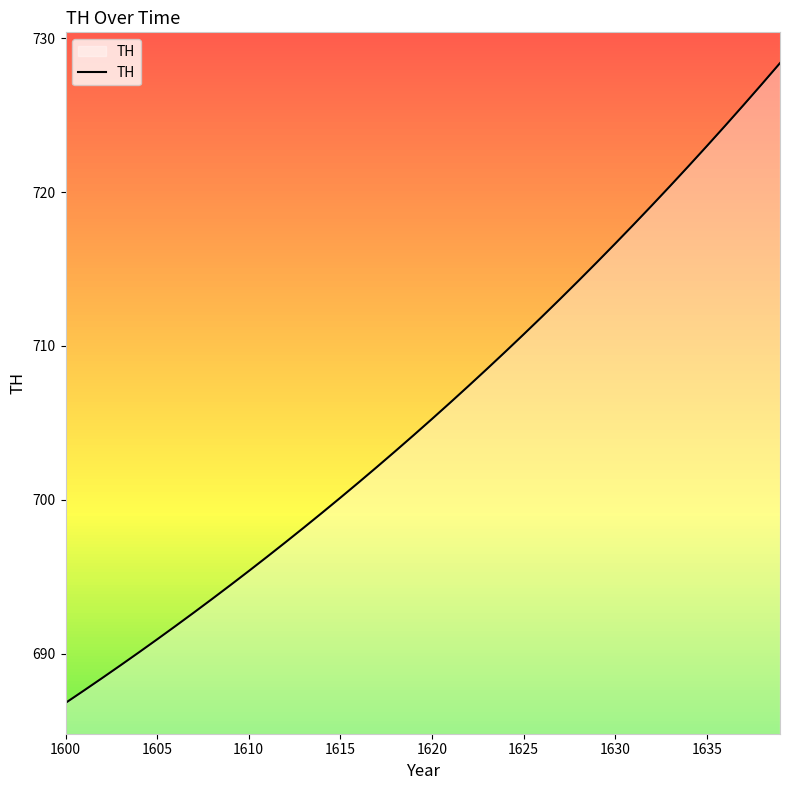

What is the minimum value shown in the chart?

686.8